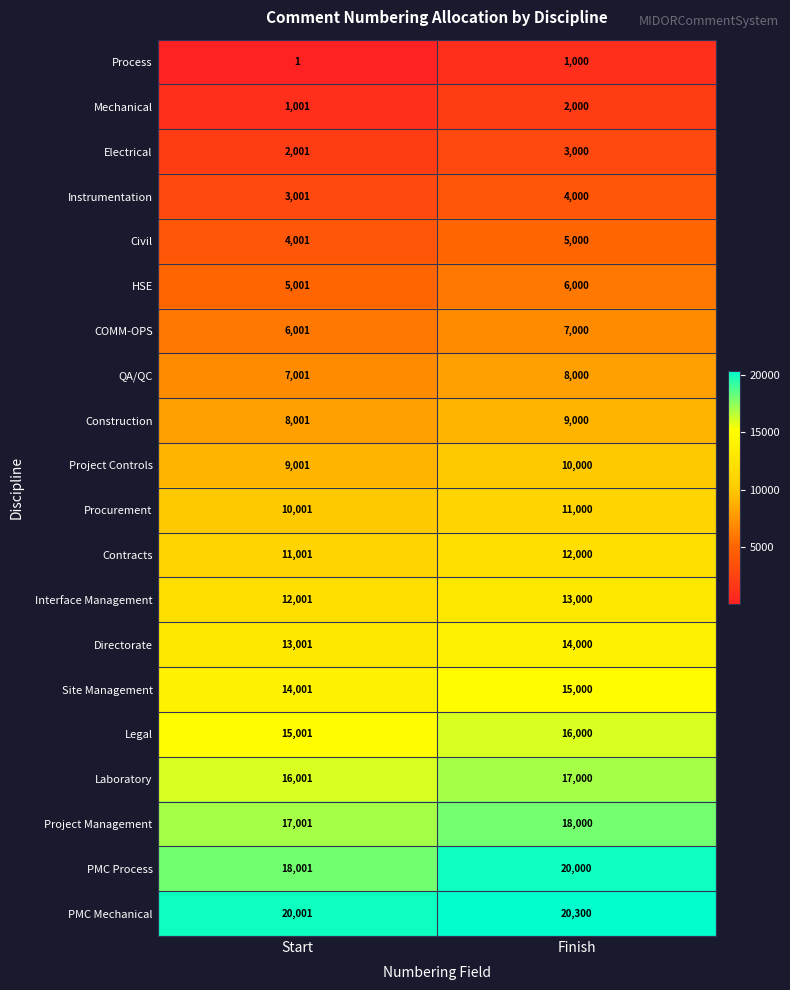

Which series changed the most between Start and Finish?

PMC Process